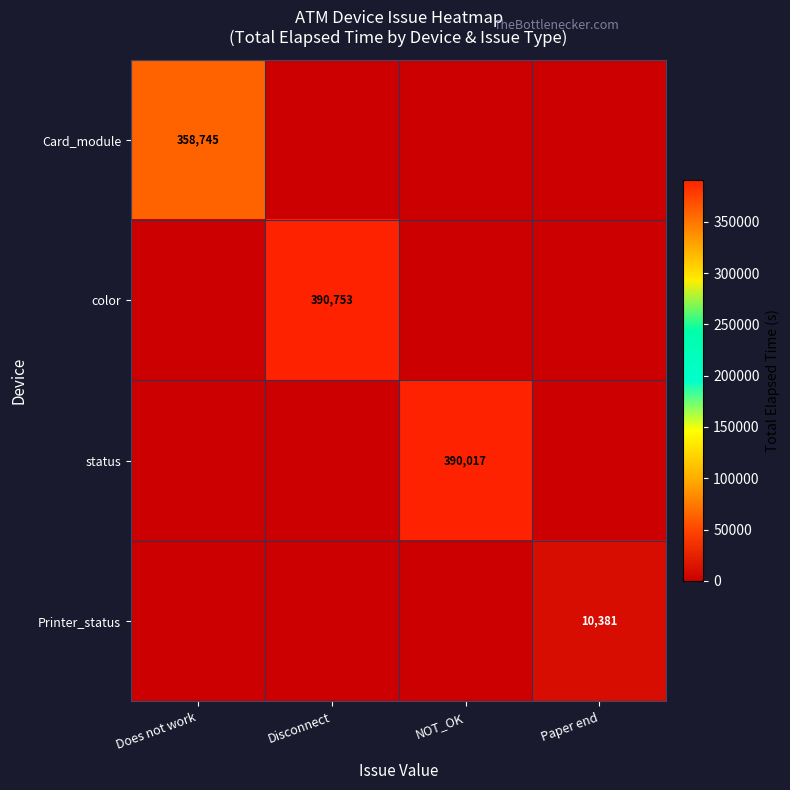

The color series shows 390753 at Disconnect. True or false?

True